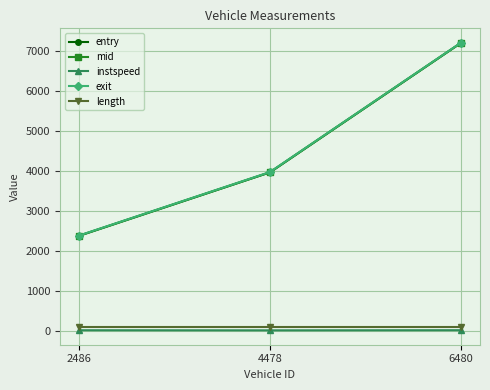

List the labels in order of mid value, smallest first.

2486, 4478, 6480